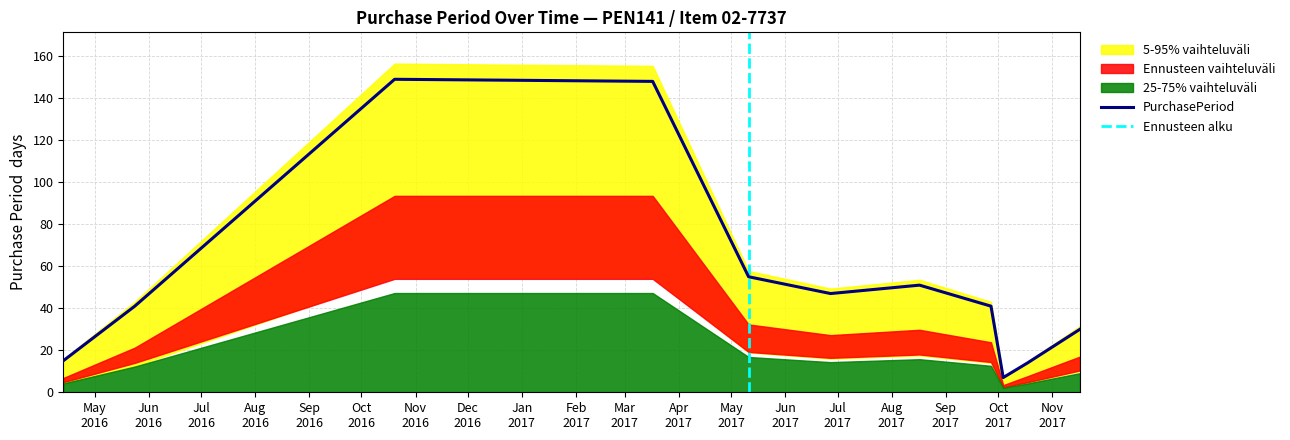

What is the difference between the values at 2017-11-17 and 2017-10-18?

16